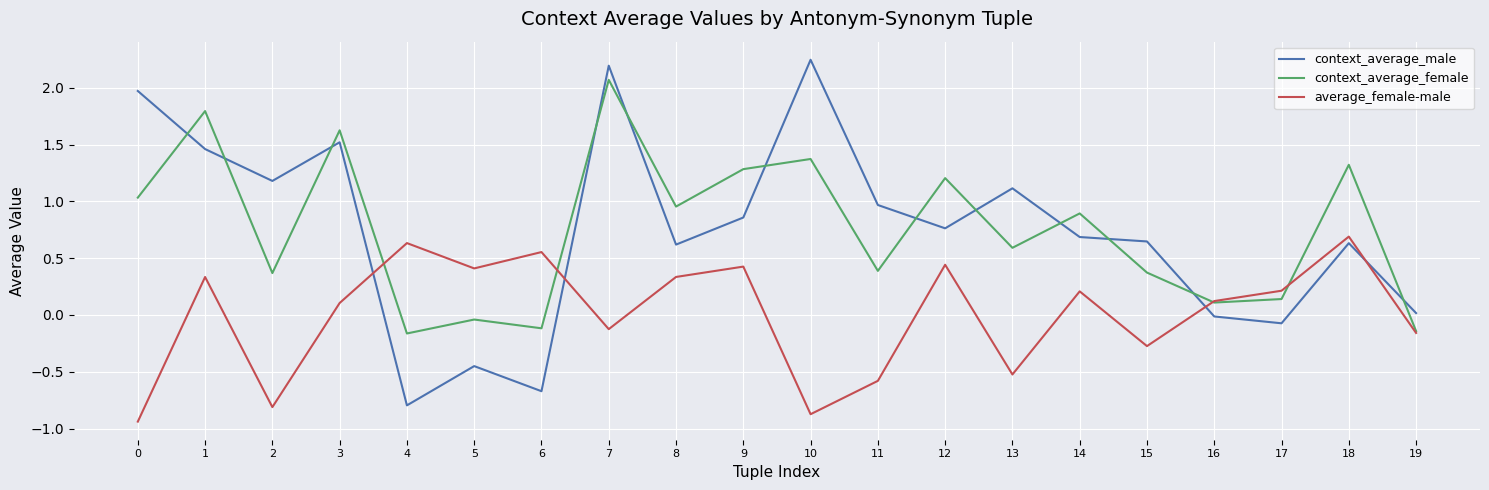

Rank the series at 9 from lowest to highest value.

average_female-male, context_average_male, context_average_female